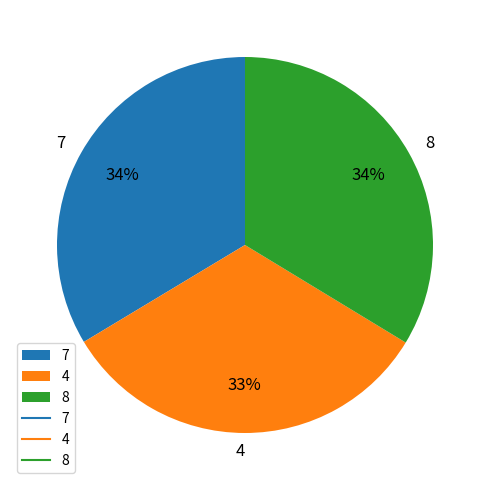

Does 8 account for over 50% of the chart?

No